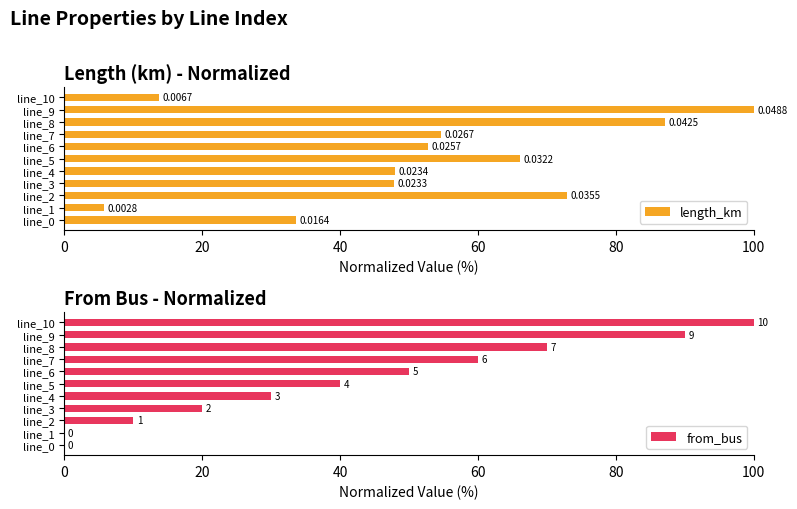

What is the label of the 2nd bar from the right?

9